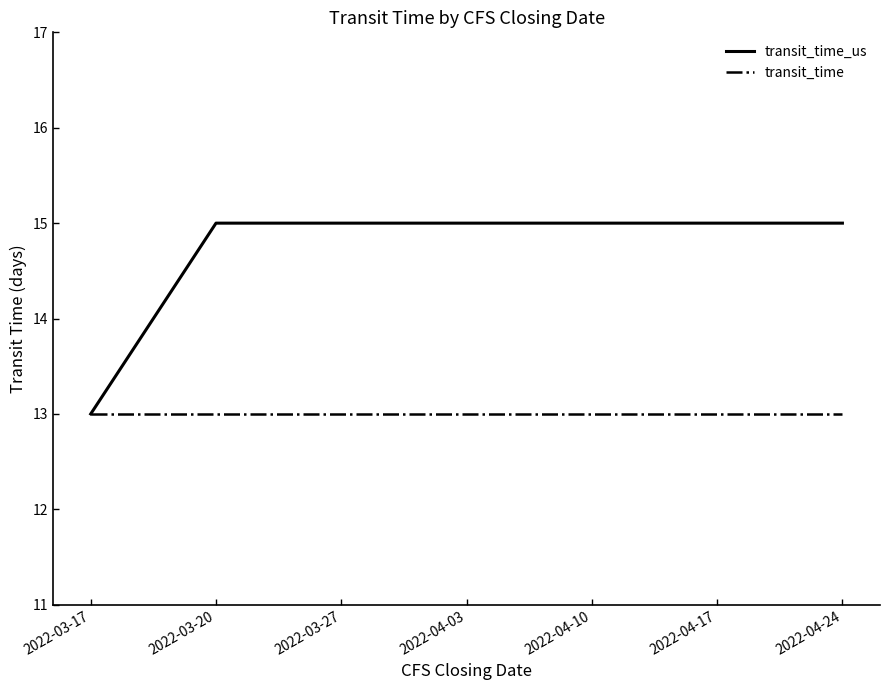

What is the minimum value shown in the chart?

13